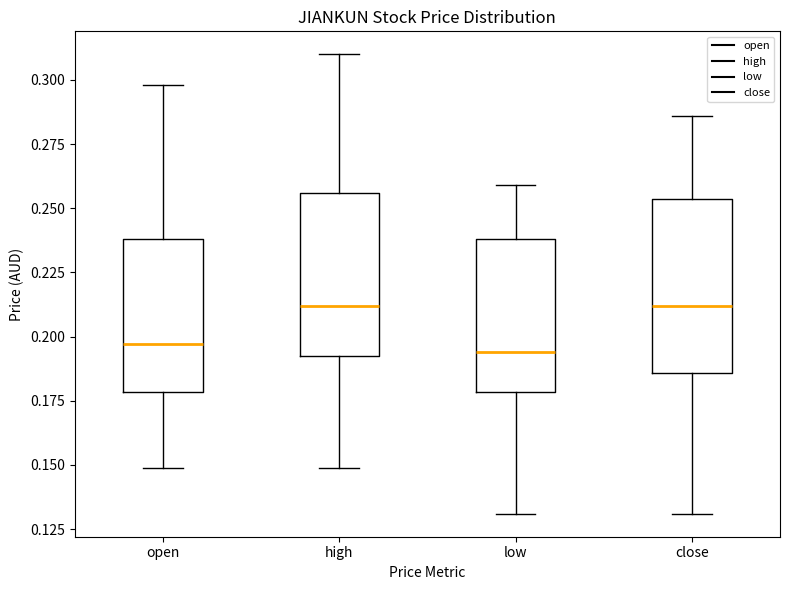

Reading left to right, transcribe this box plot: for each box, give where its median line is, the range the box spans, and where its two whiskers end, as read against the y-axis. The values are not printed on the chart, so give them approximately, as read against the axis.

open: median 0.195, box 0.180 to 0.240, whiskers 0.150 to 0.300
high: median 0.210, box 0.195 to 0.255, whiskers 0.150 to 0.310
low: median 0.195, box 0.180 to 0.240, whiskers 0.130 to 0.260
close: median 0.210, box 0.185 to 0.255, whiskers 0.130 to 0.285